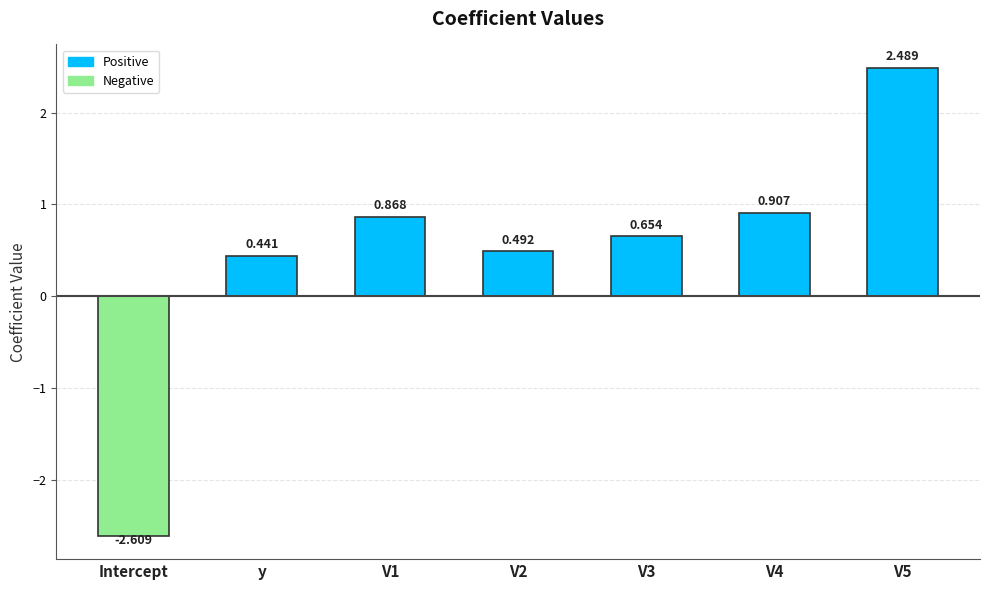

At which label is the value closest to 0?

y